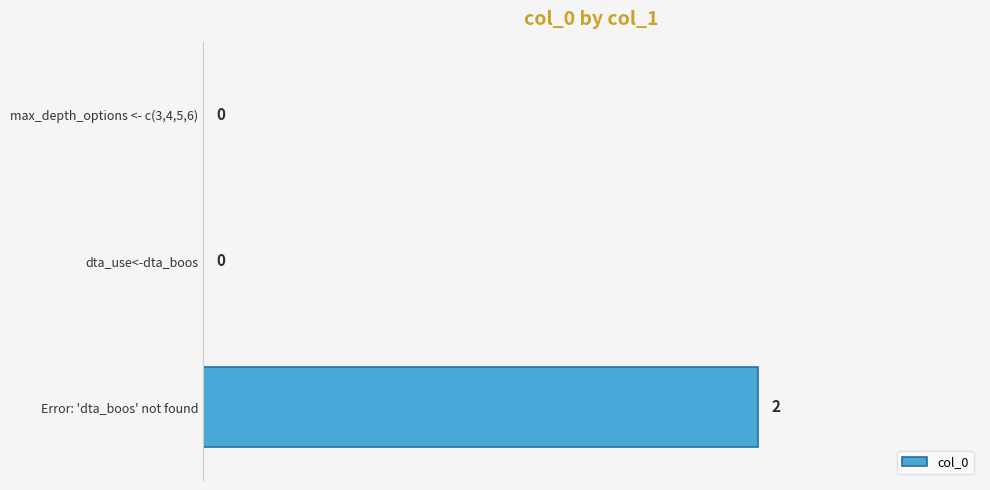

Are the bars horizontal?

Yes